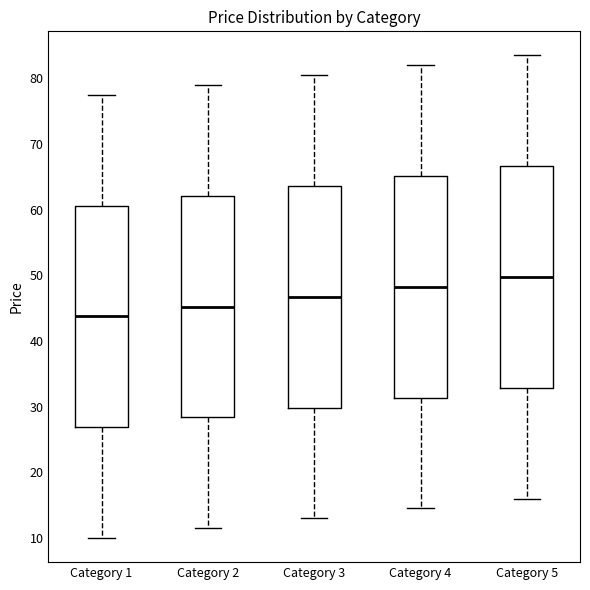

Reading left to right, read every box against the y-axis: the position of its median line, the range the box covers, and the ends of its whiskers. The values are not printed on the chart, so give them approximately, as read against the axis.

Category 1: median 44, box 27 to 61, whiskers 10 to 78
Category 2: median 45, box 28 to 62, whiskers 12 to 79
Category 3: median 47, box 30 to 64, whiskers 13 to 81
Category 4: median 48, box 31 to 65, whiskers 15 to 82
Category 5: median 50, box 33 to 67, whiskers 16 to 84